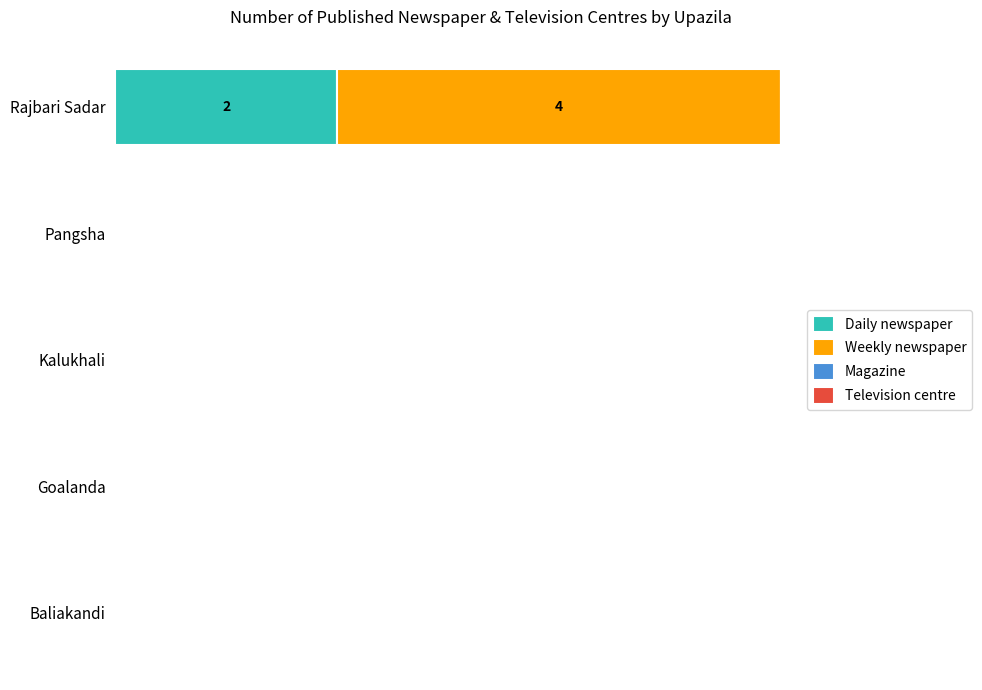

Rank the series by their maximum value, from lowest to highest.

Magazine, Television centre, Daily newspaper, Weekly newspaper